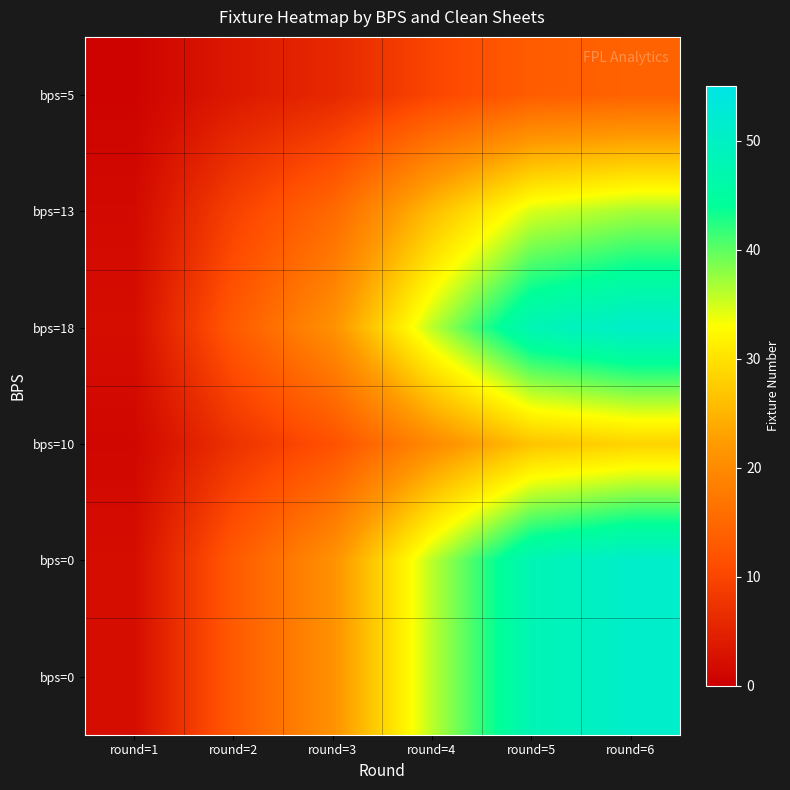

At which category is the sum across all series the highest?

round=6